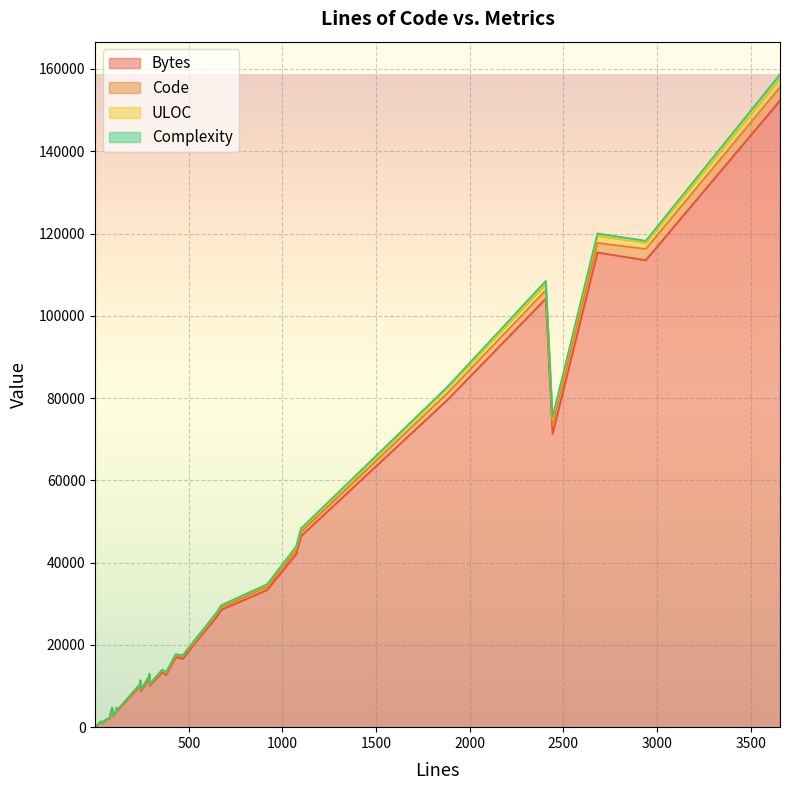

True or false: Code has a value of 260 at 21.

True